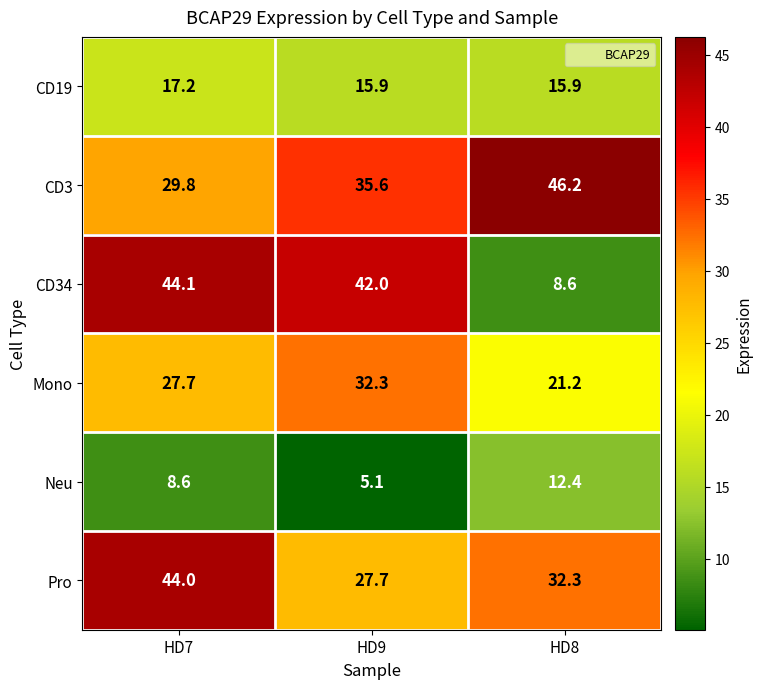

What is the difference between the highest and lowest values at HD8?

37.6